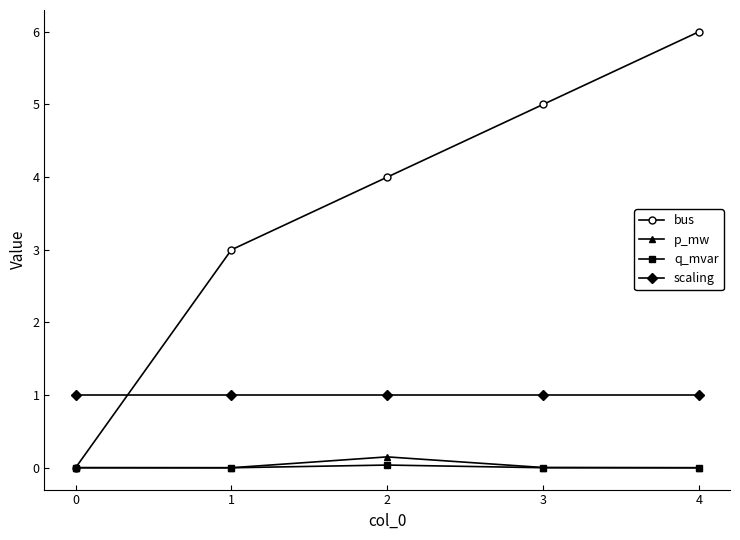

At which category is the sum across all series the highest?

4